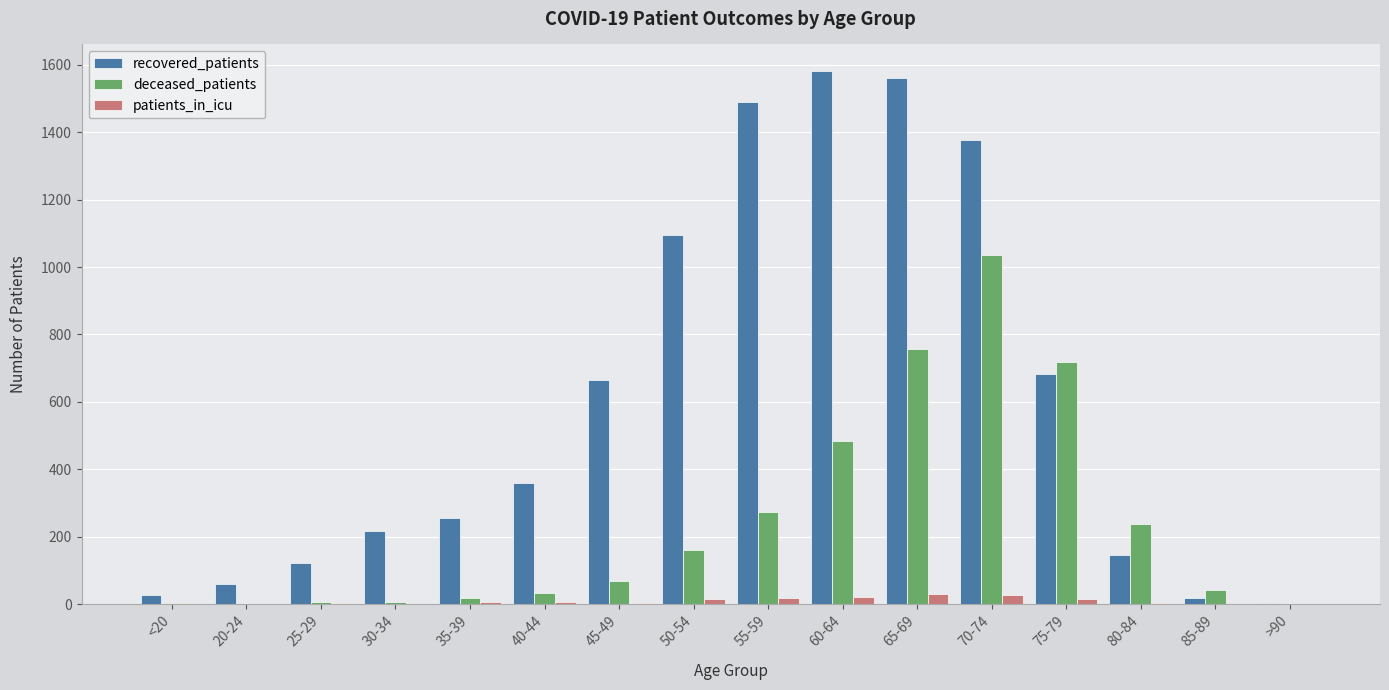

How many series are shown in this chart?

3